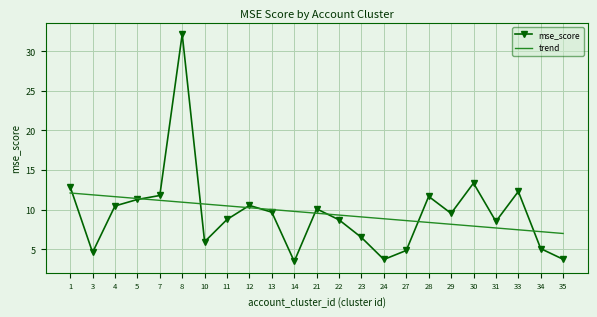

What is the average value of the mse_score series?

9.6